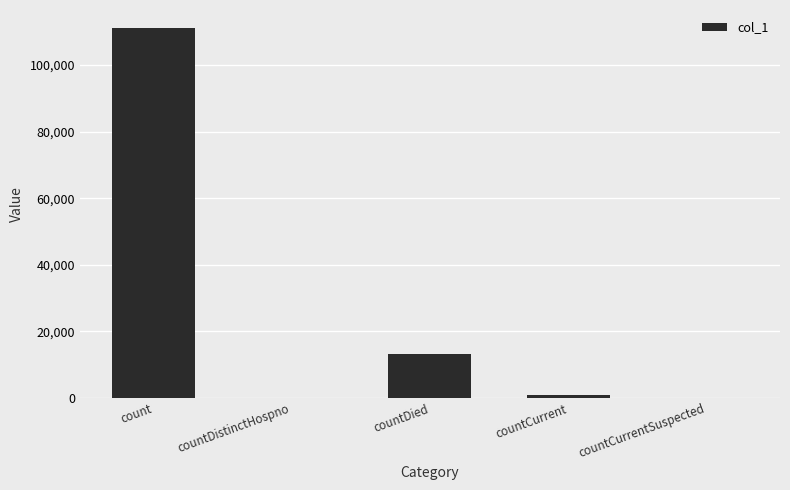

Reading left to right, what are all the values shown in this chart?

111003	0	13030	997	0